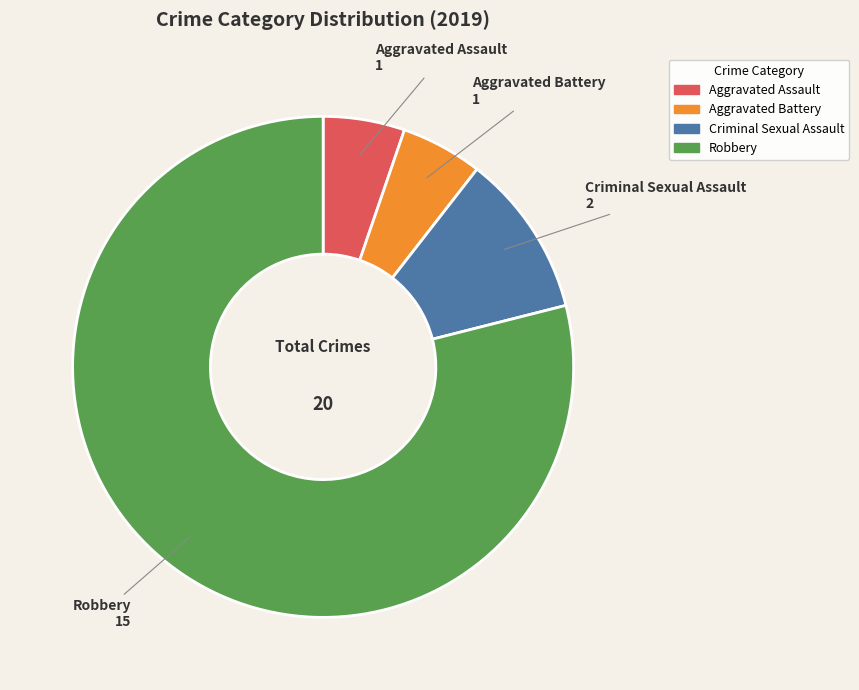

What is the ratio of the value at Criminal Sexual Assault to the value at Aggravated Assault?

2.0